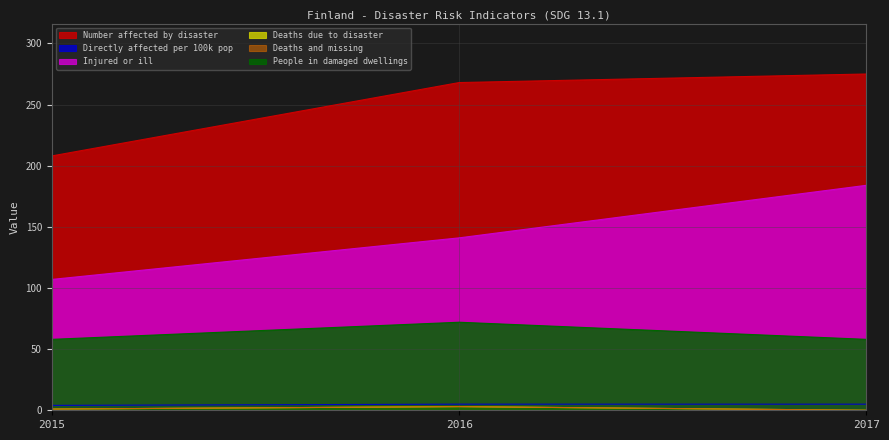

At which category is the sum across all series the highest?

2017